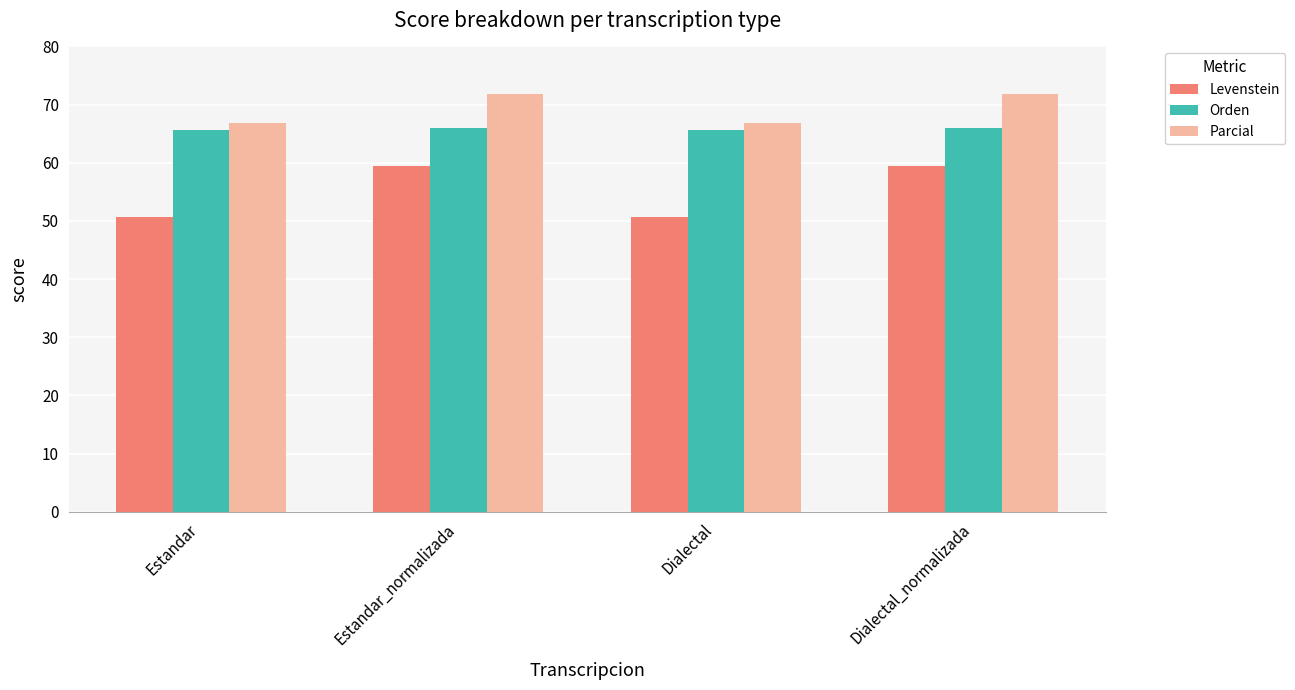

What position from the right is Estandar_normalizada?

3